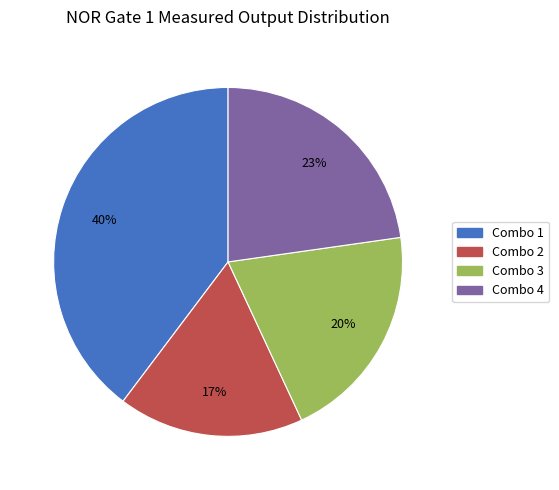

Does Combo 3 account for over 50% of the chart?

No